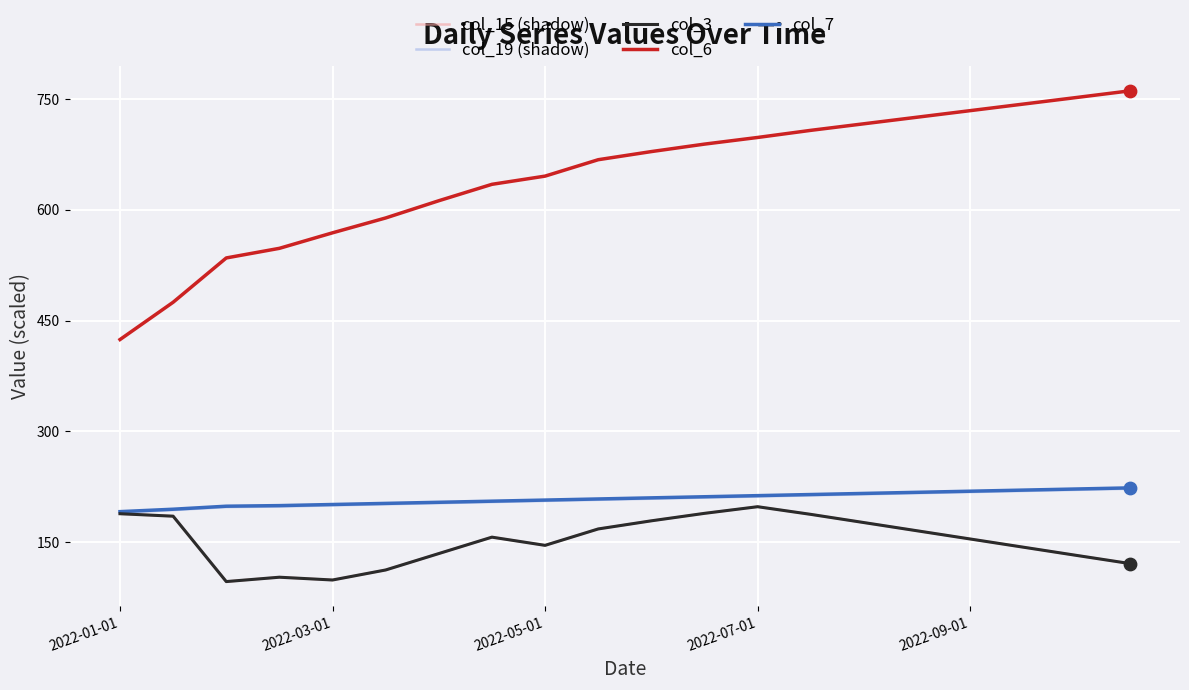

At how many categories does at least one series exceed 663?

11